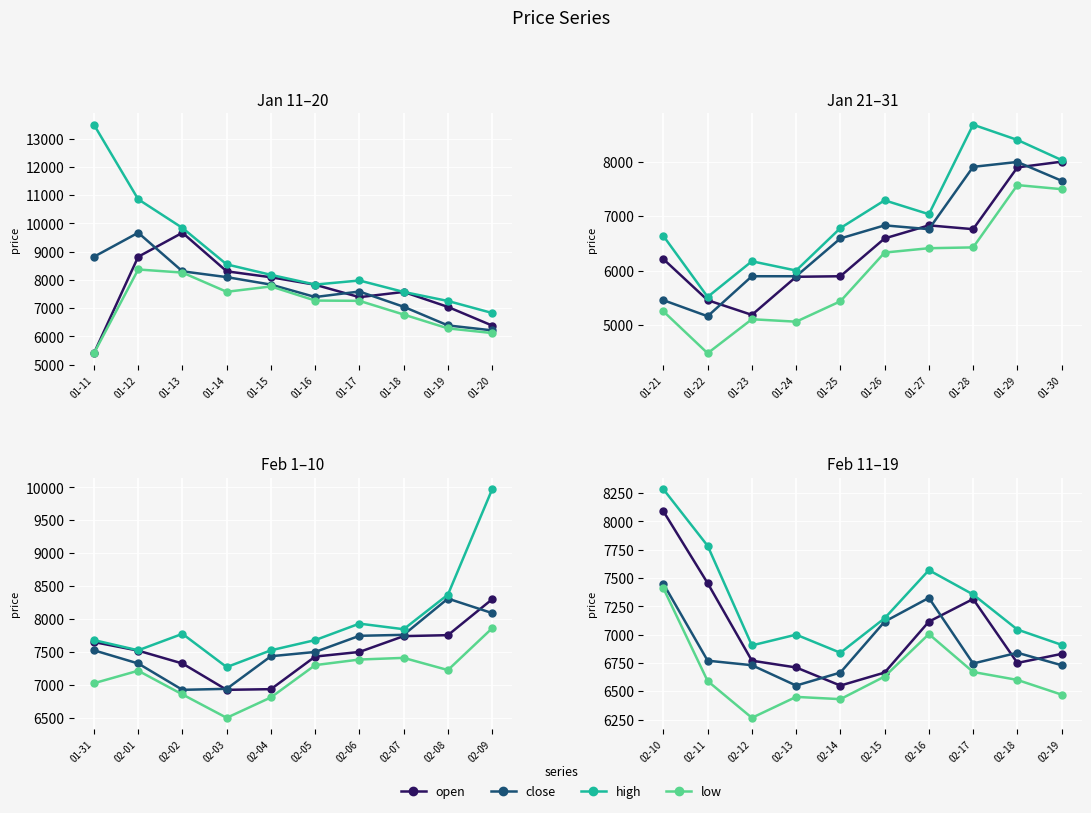

Between 02-13 and 02-18, which series saw the biggest shift?

close